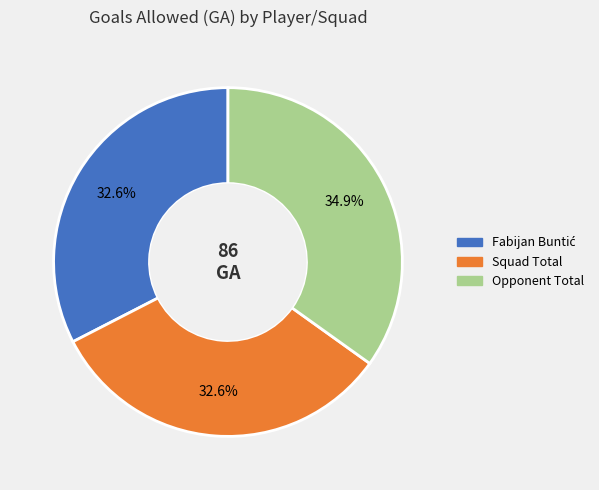

To the nearest percent, what percentage of the pie is Squad Total?

33%